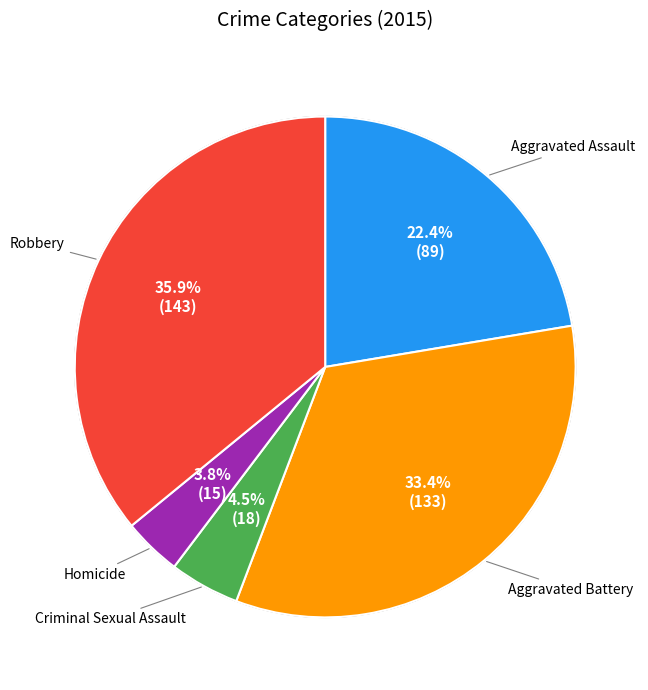

How many slices are in this pie chart?

5